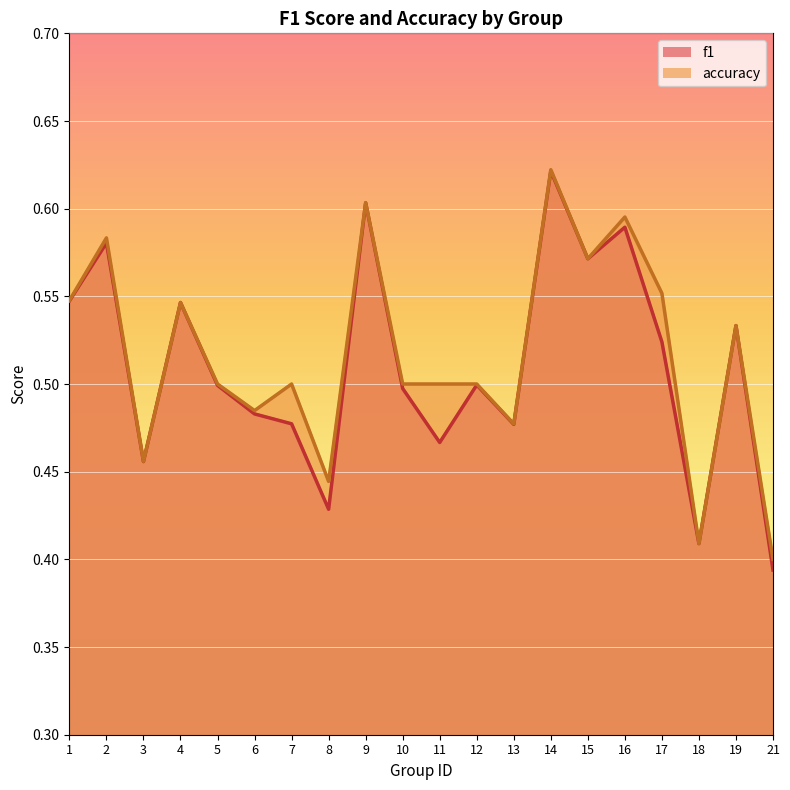

The accuracy series shows 0.6 at 15. True or false?

True